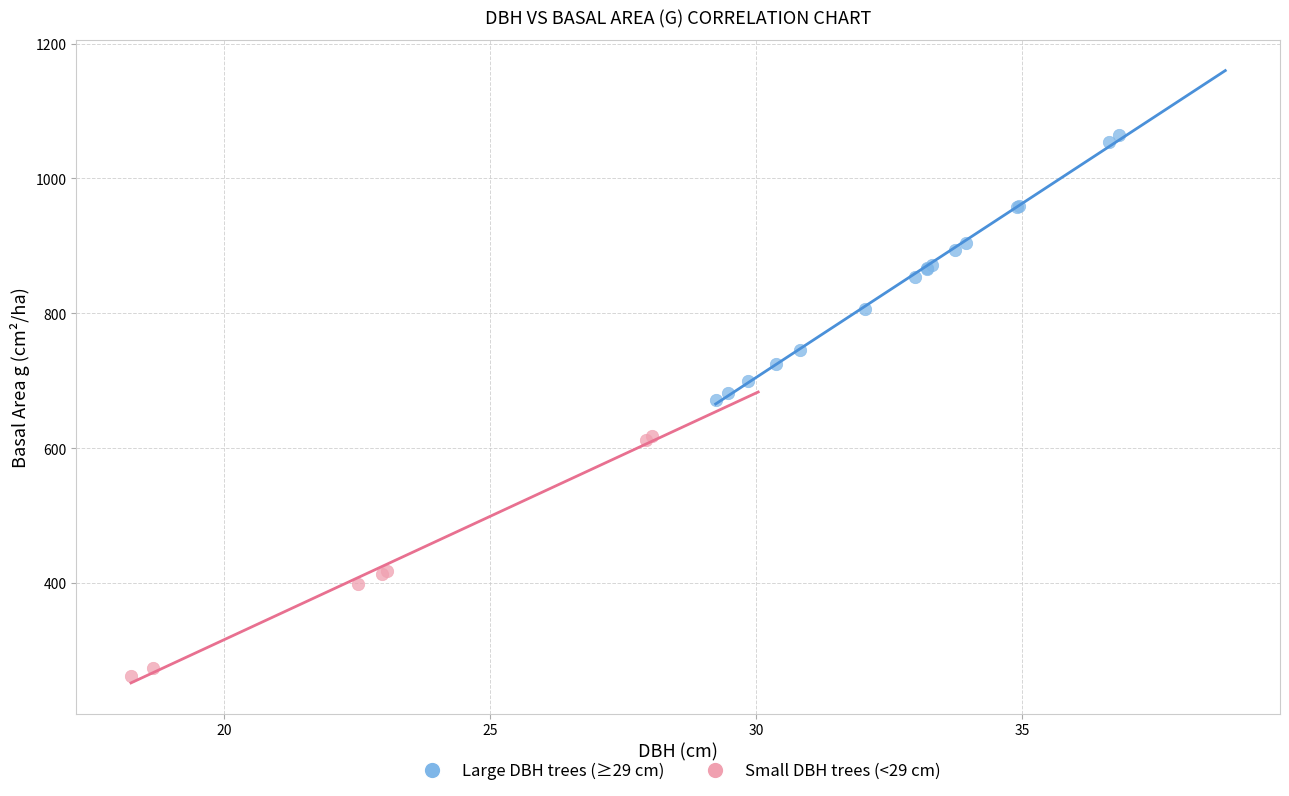

Which series contains the highest Y value?

Large DBH trees (≥29 cm)